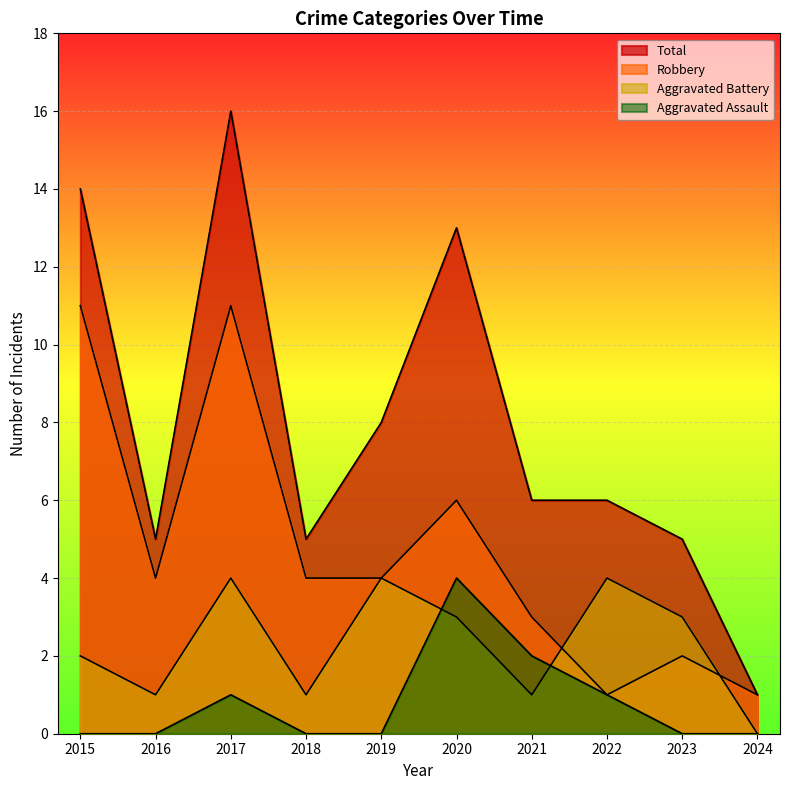

In Total, how many points are higher than both neighbors (excluding endpoints)?

2